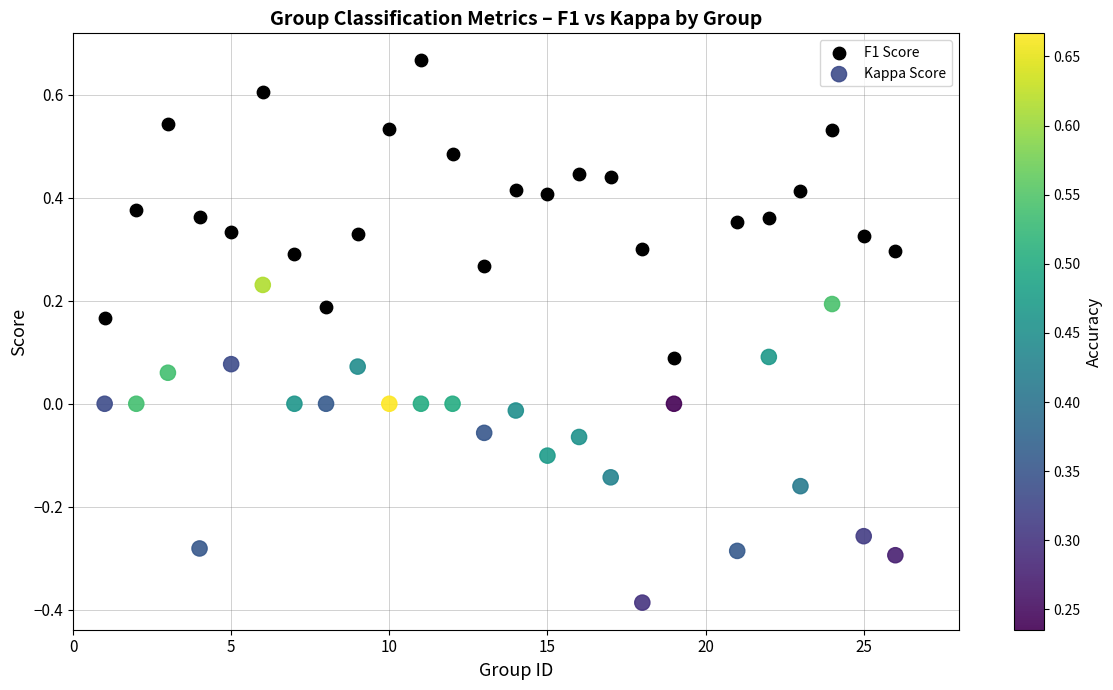

Across all data points, what is the range of X values (max minus min)?

25.0